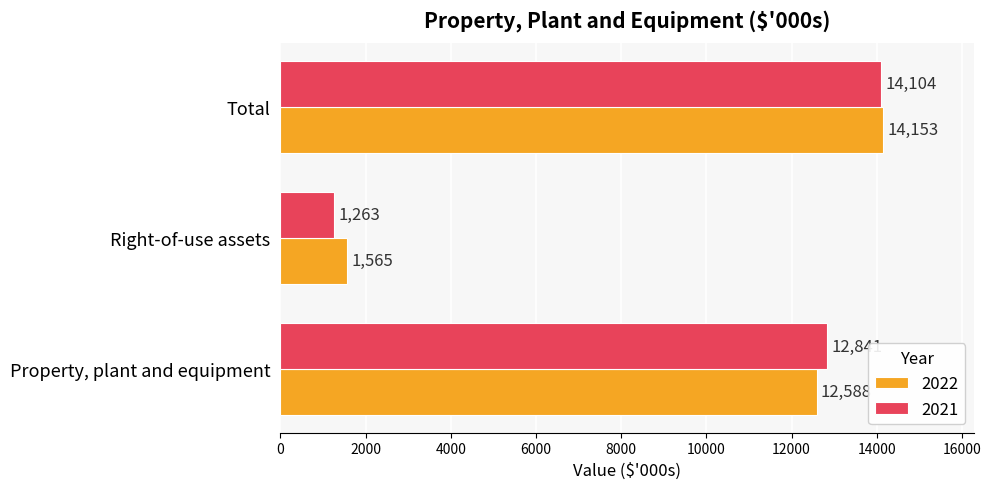

Between Right-of-use assets and Total, which series saw the biggest shift?

2021